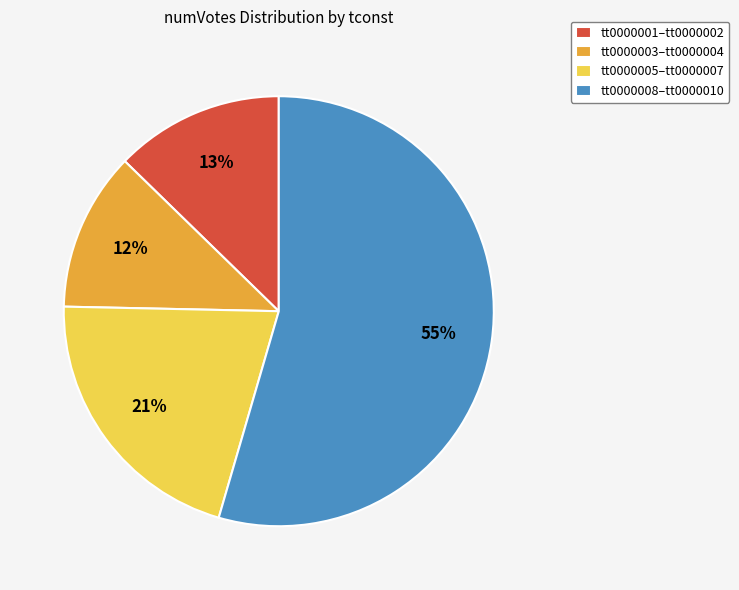

Approximately how many times larger is the value at tt0000003–tt0000004 compared to tt0000005–tt0000007?

0.6